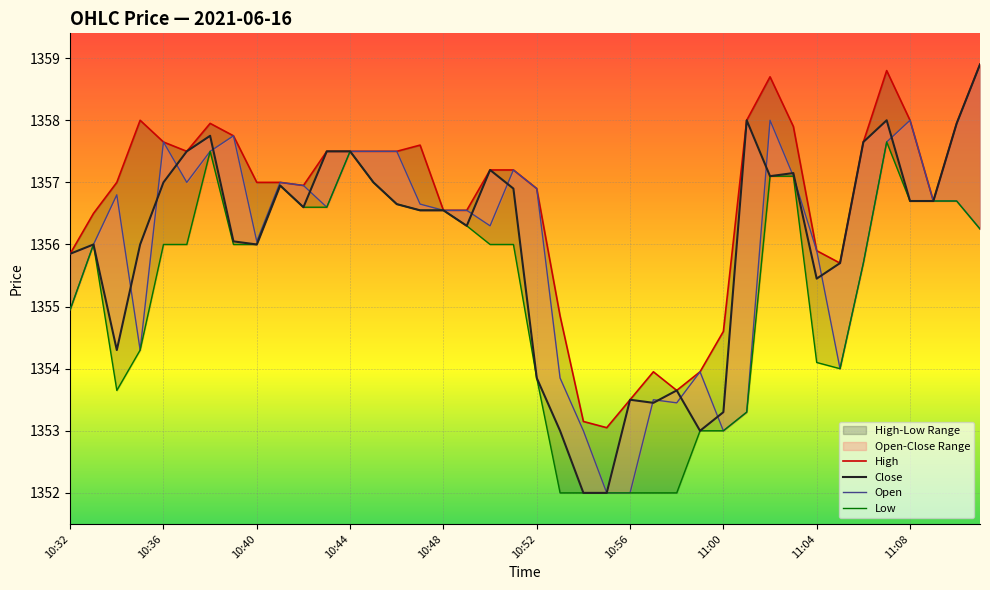

True or false: Close and High intersect in this chart.

False